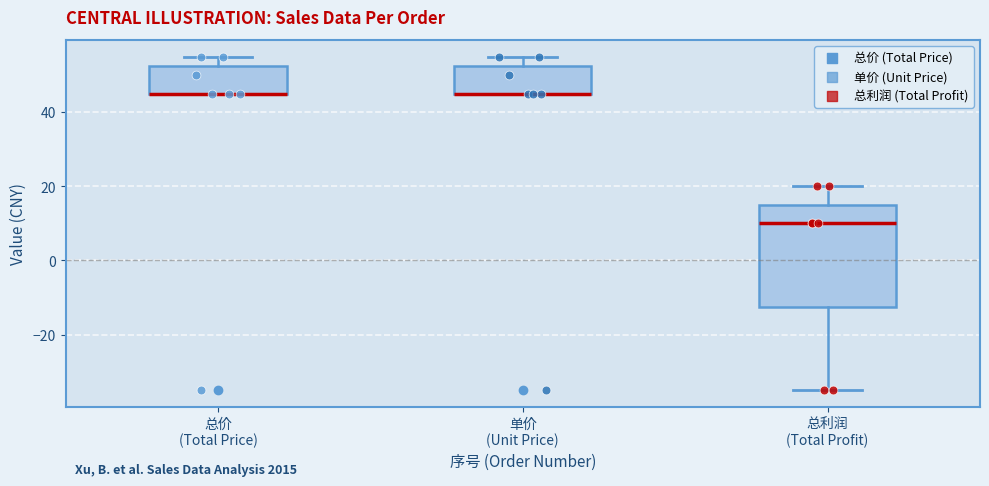

Reading left to right, read every box against the y-axis: the position of its median line, the range the box covers, and the ends of its whiskers. The values are not printed on the chart, so give them approximately, as read against the axis.

总价 (Total Price): median 46 (drawn on the box's lower edge), box 46 to 52, whiskers 46 to 56
单价 (Unit Price): median 46 (drawn on the box's lower edge), box 46 to 52, whiskers 46 to 56
总利润 (Total Profit): median 10, box -12 to 16, whiskers -34 to 20